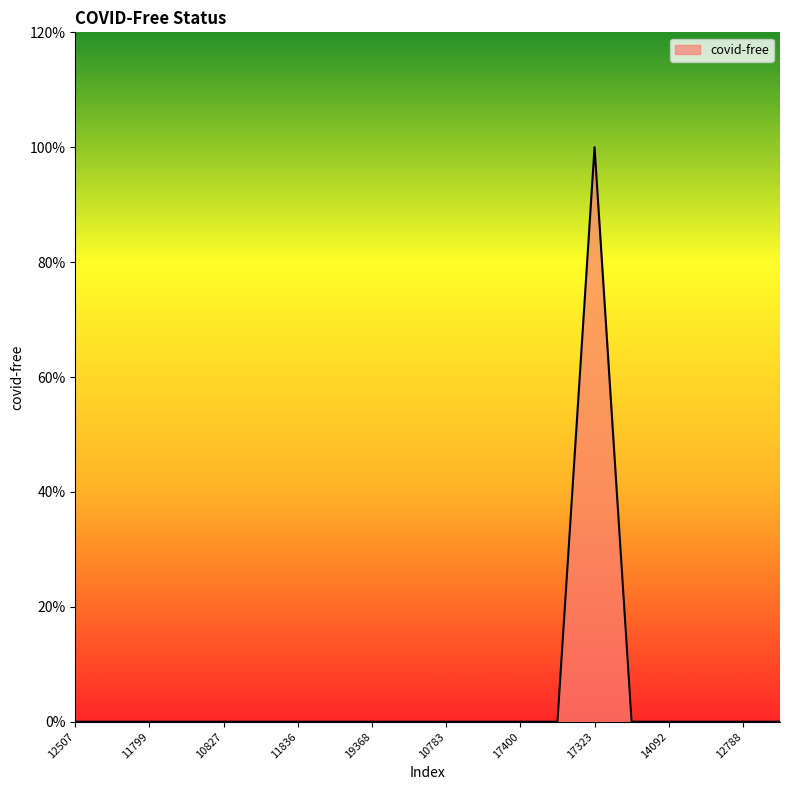

Rank the categories by value from lowest to highest.

12507, 13957, 11799, 12125, 10827, 15349, 11836, 15376, 19368, 11169, 10783, 15775, 17400, 13443, 17983, 14092, 19905, 12788, 11909, 17323